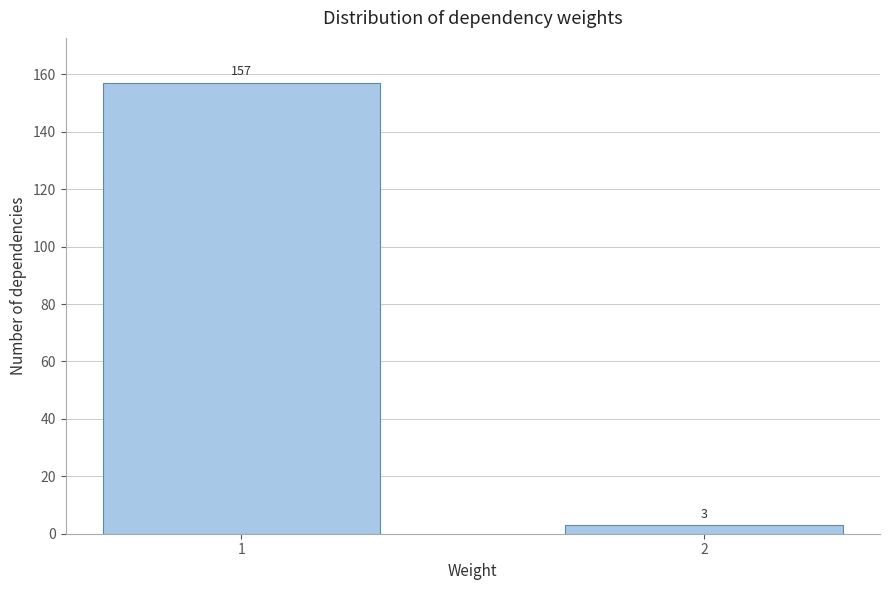

Reading left to right, transcribe all the data shown in this chart.

157	3